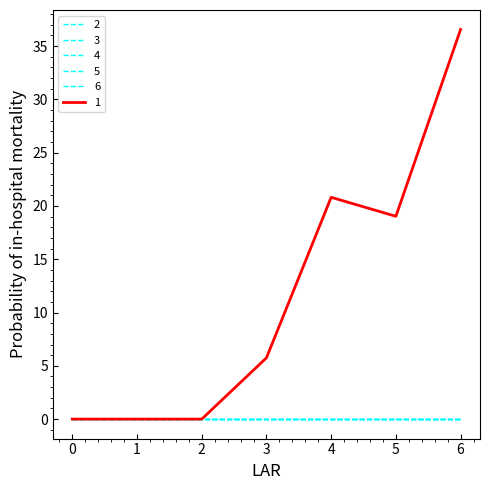

Is this an area chart (filled region under the line)?

No